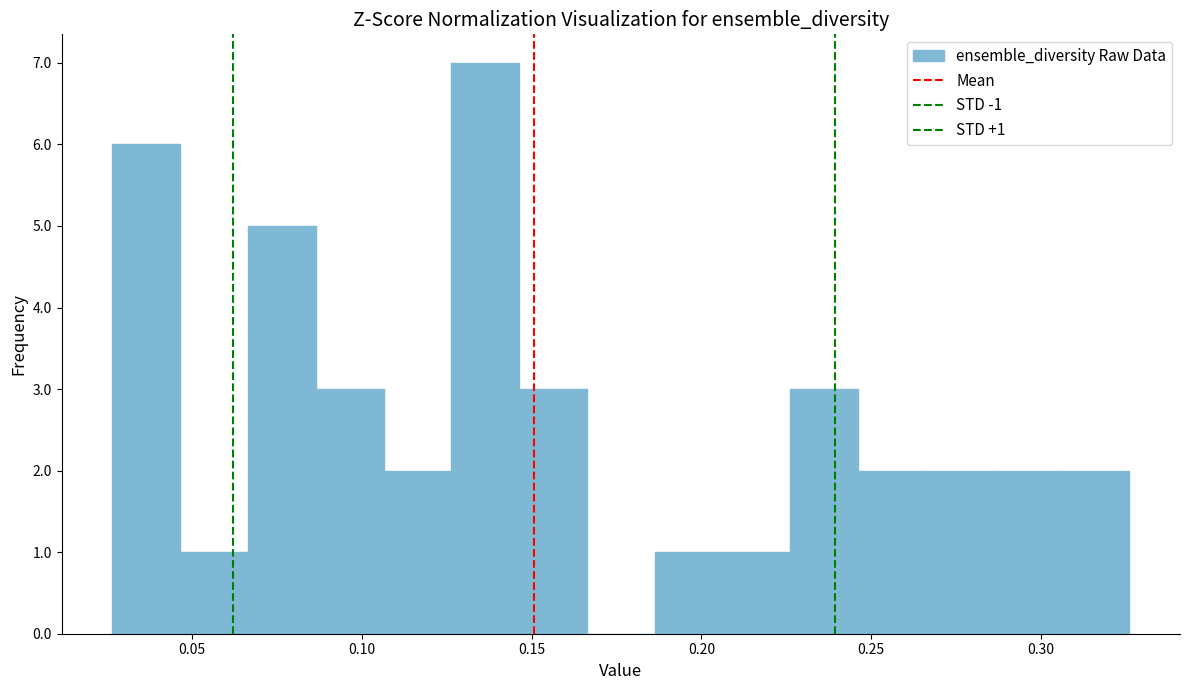

Read against the x-axis, roughly where is the centre of the tallest bar?

0.135